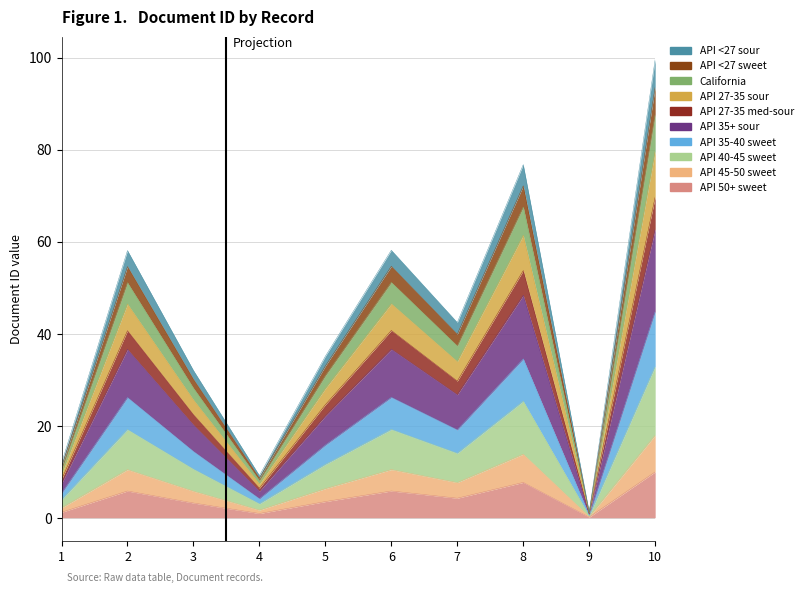

Which category has the lowest value across all series?

9